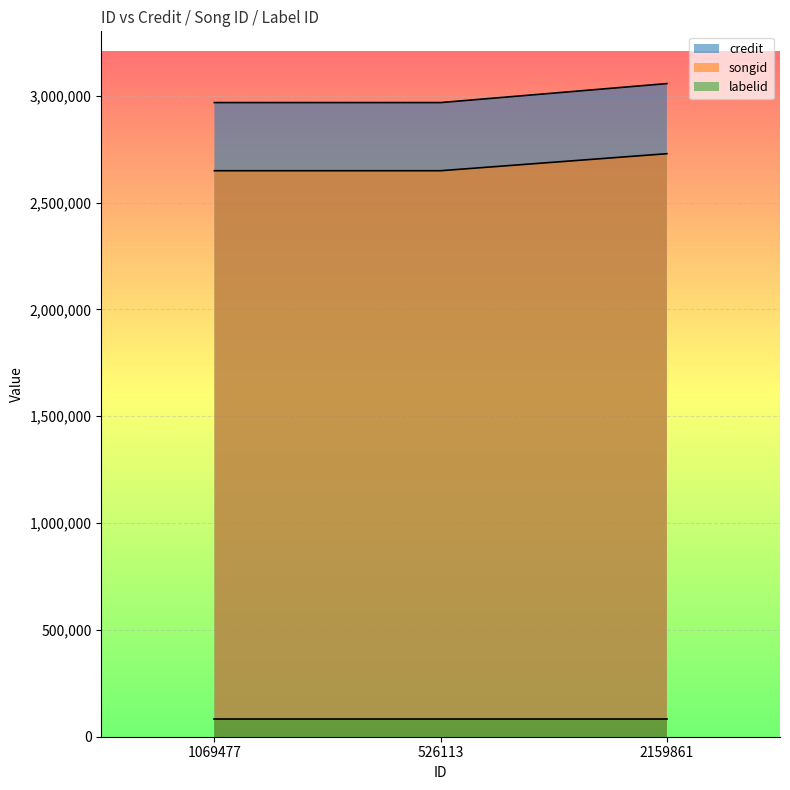

Read the credit value at 526113.

2967622